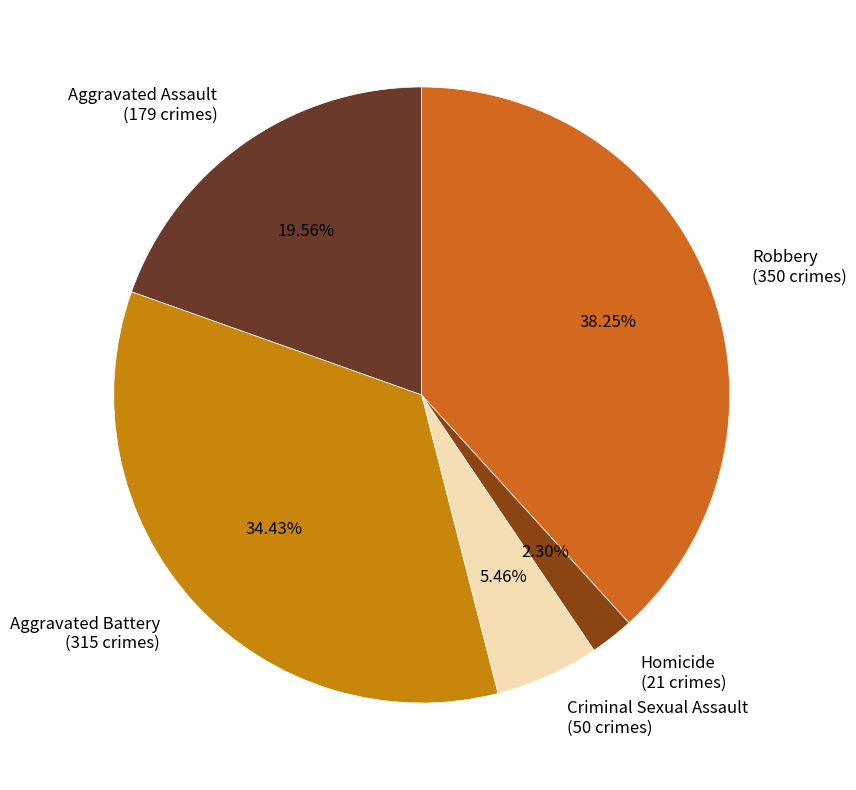

How much of the chart is everything except Aggravated Battery?

65.6%